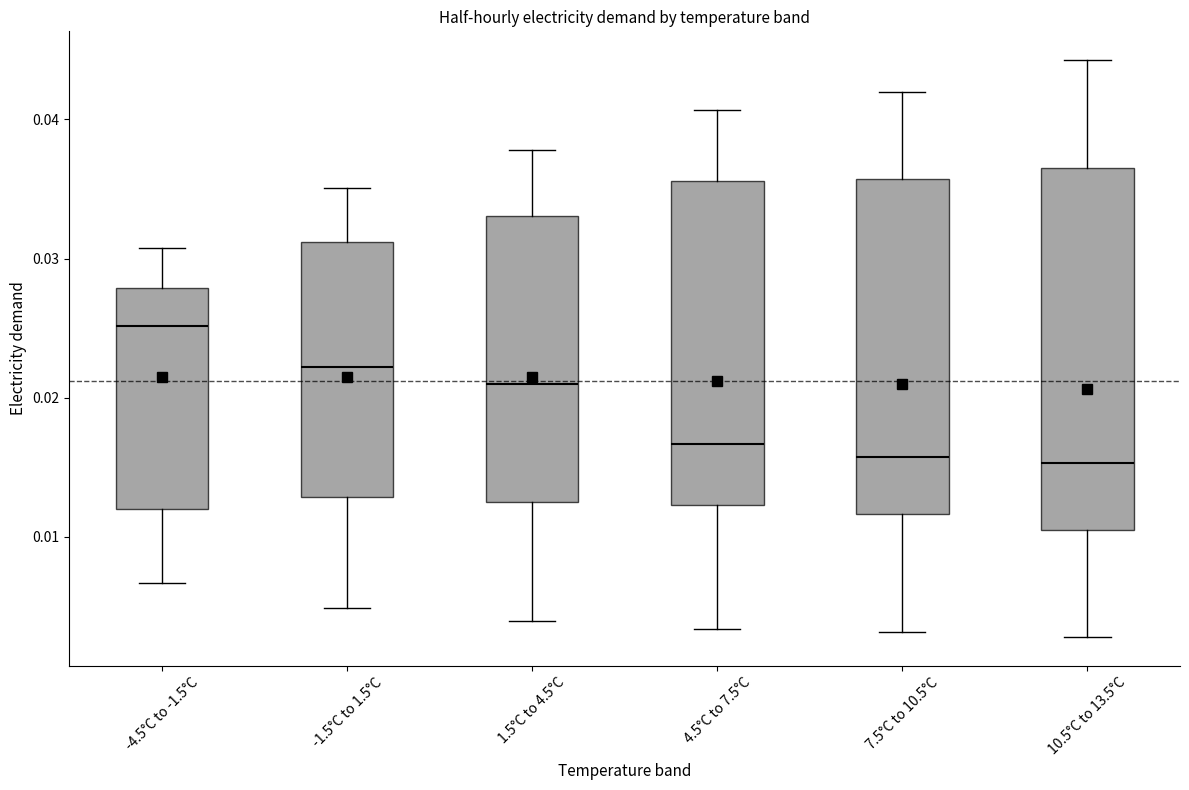

Reading left to right, read every box against the y-axis: the position of its median line, the range the box covers, and the ends of its whiskers. The values are not printed on the chart, so give them approximately, as read against the axis.

-4.5°C to -1.5°C: median 0.025, box 0.012 to 0.028, whiskers 0.007 to 0.031
-1.5°C to 1.5°C: median 0.022, box 0.013 to 0.031, whiskers 0.005 to 0.035
1.5°C to 4.5°C: median 0.021, box 0.012 to 0.033, whiskers 0.004 to 0.038
4.5°C to 7.5°C: median 0.017, box 0.012 to 0.036, whiskers 0.003 to 0.041
7.5°C to 10.5°C: median 0.016, box 0.012 to 0.036, whiskers 0.003 to 0.042
10.5°C to 13.5°C: median 0.015, box 0.011 to 0.036, whiskers 0.003 to 0.044